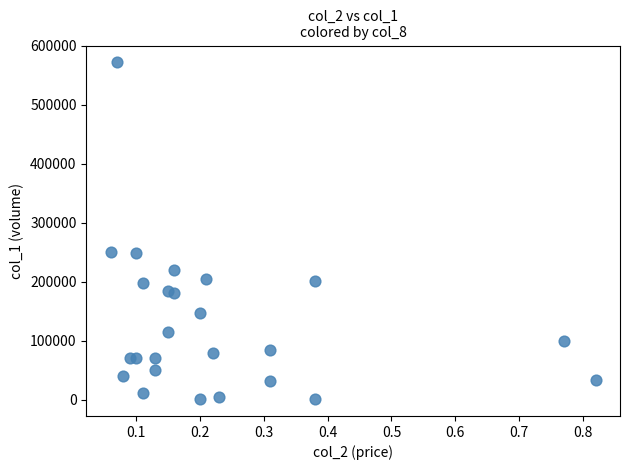

How many points are shown in the scatter plot?

25